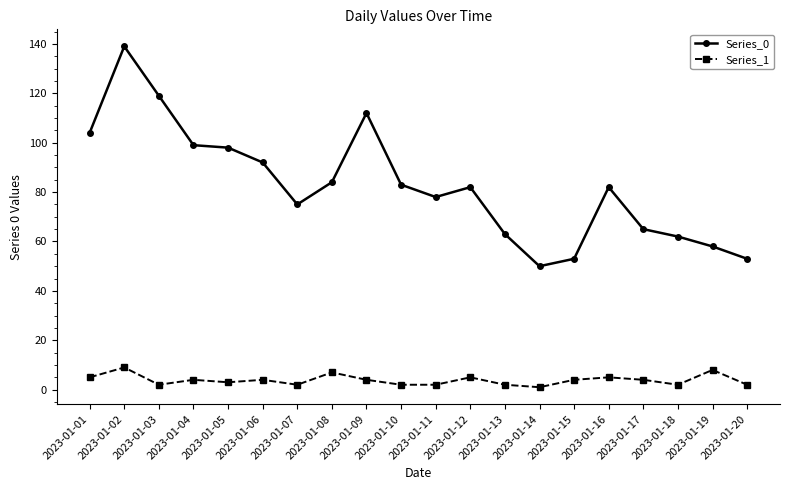

Which category has the highest value across all series?

2023-01-02